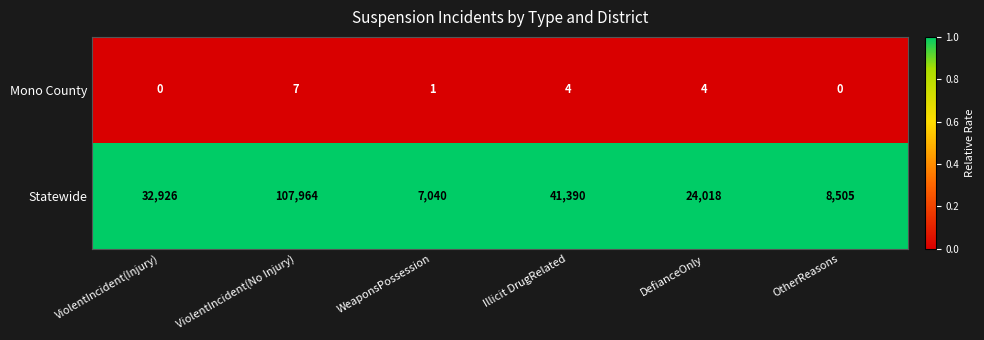

How many distinct data groups are displayed?

2